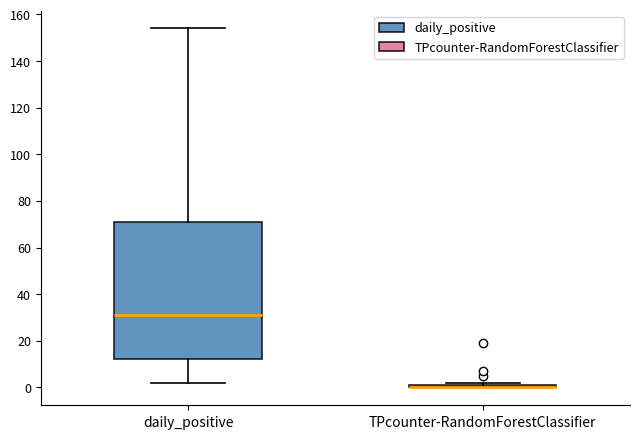

Reading left to right, read every box against the y-axis: the position of its median line, the range the box covers, and the ends of its whiskers. The values are not printed on the chart, so give them approximately, as read against the axis.

daily_positive: median 32, box 12 to 72, whiskers 2 to 154
TPcounter-RandomForestClassifier: box collapsed to a line at 0, whiskers 0 to 2